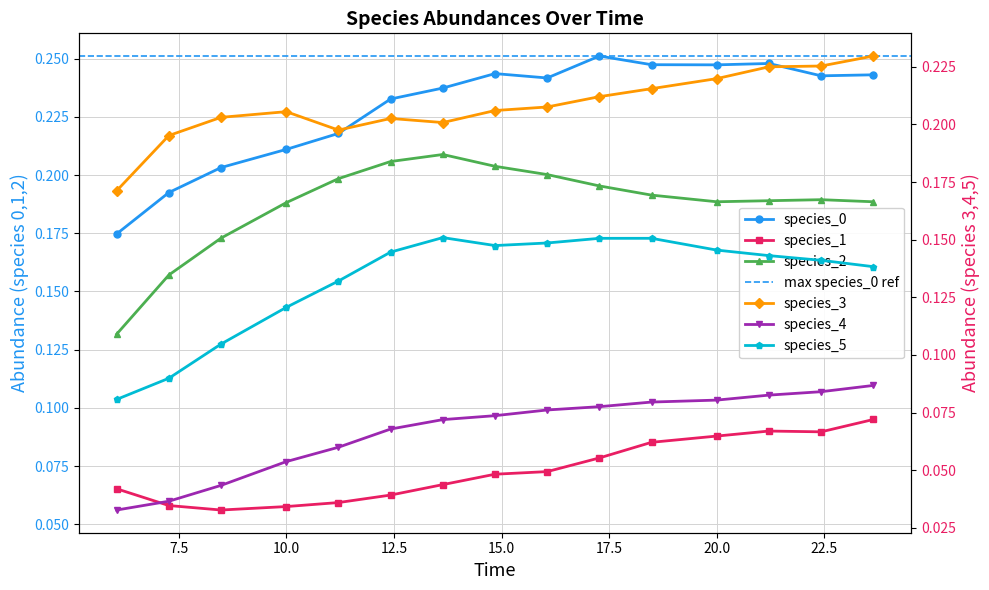

How many species_2 values are between 0 and 1?

15